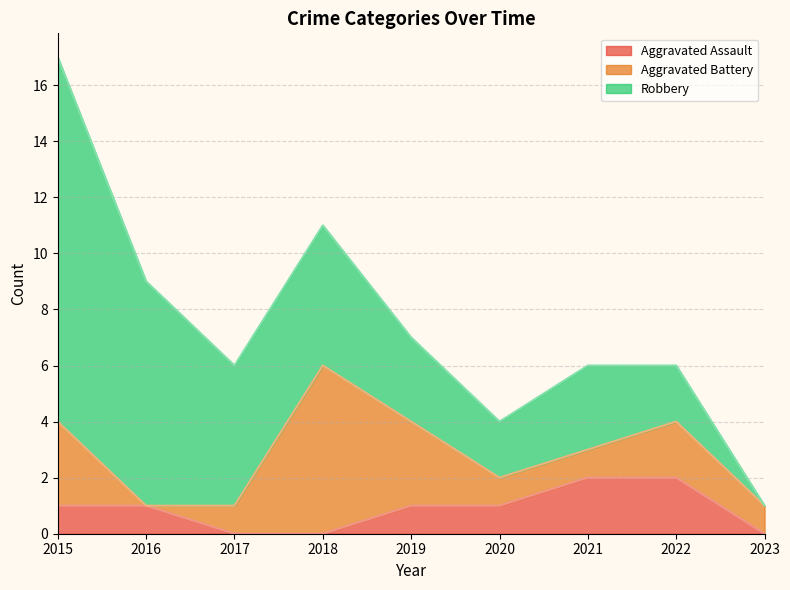

How many positive values does the Robbery series have?

8